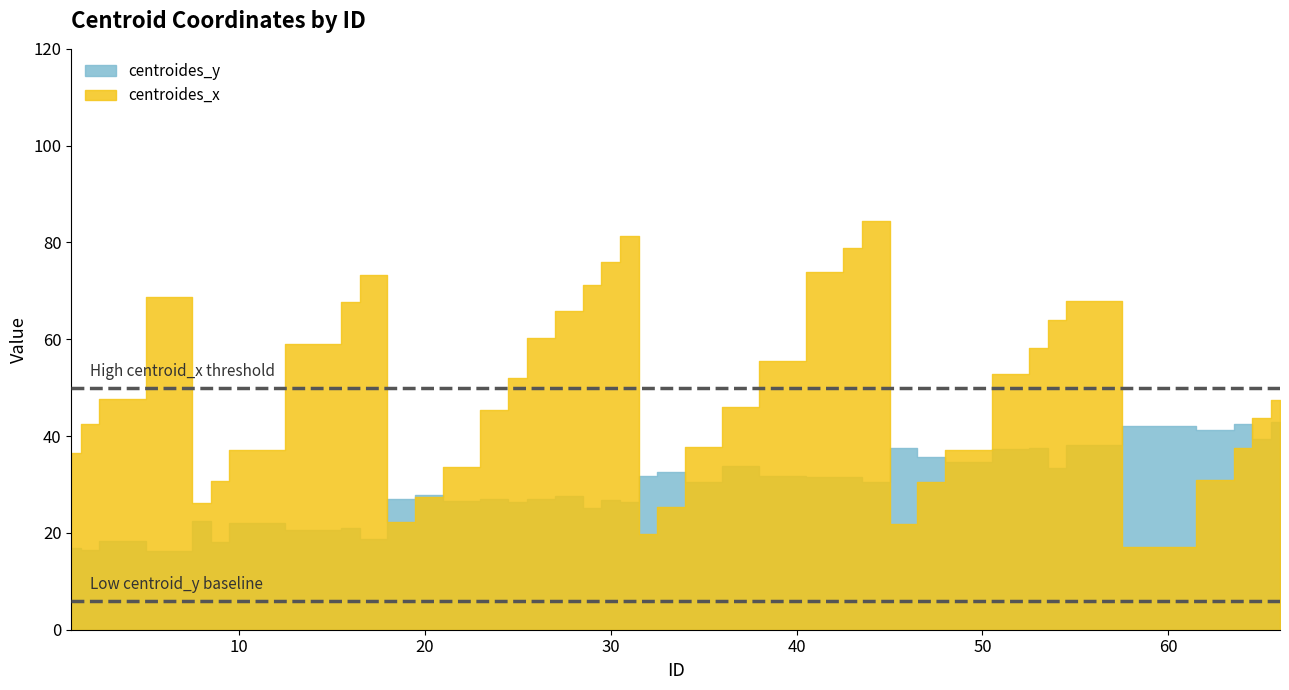

Where is centroides_x nearest to the value 50?

25